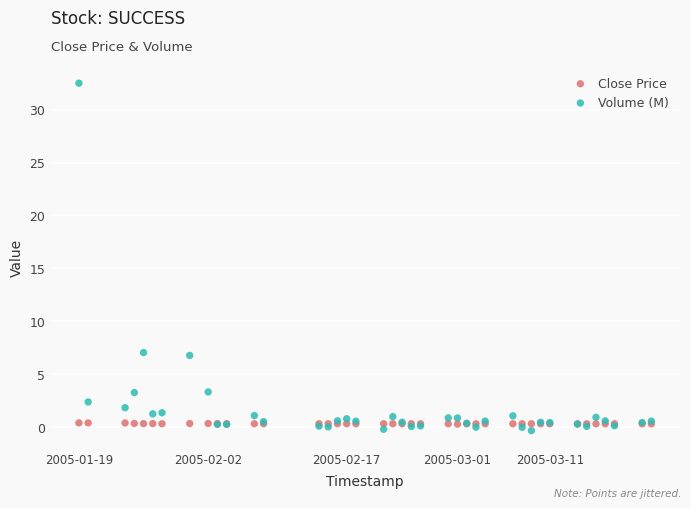

What is the X range (max minus min) for the scatter plot?

5356800.0